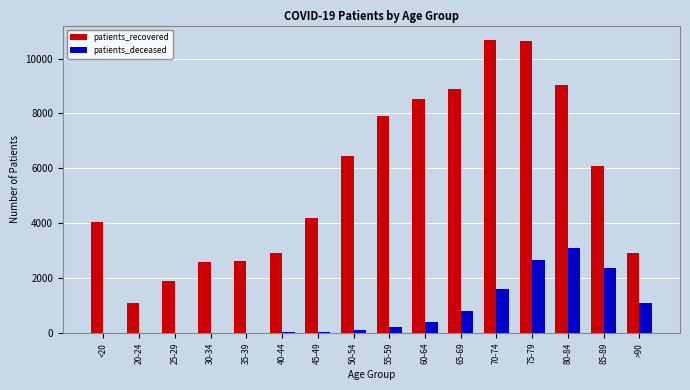

What is the spread (max minus min) of values at 60-64?

8127